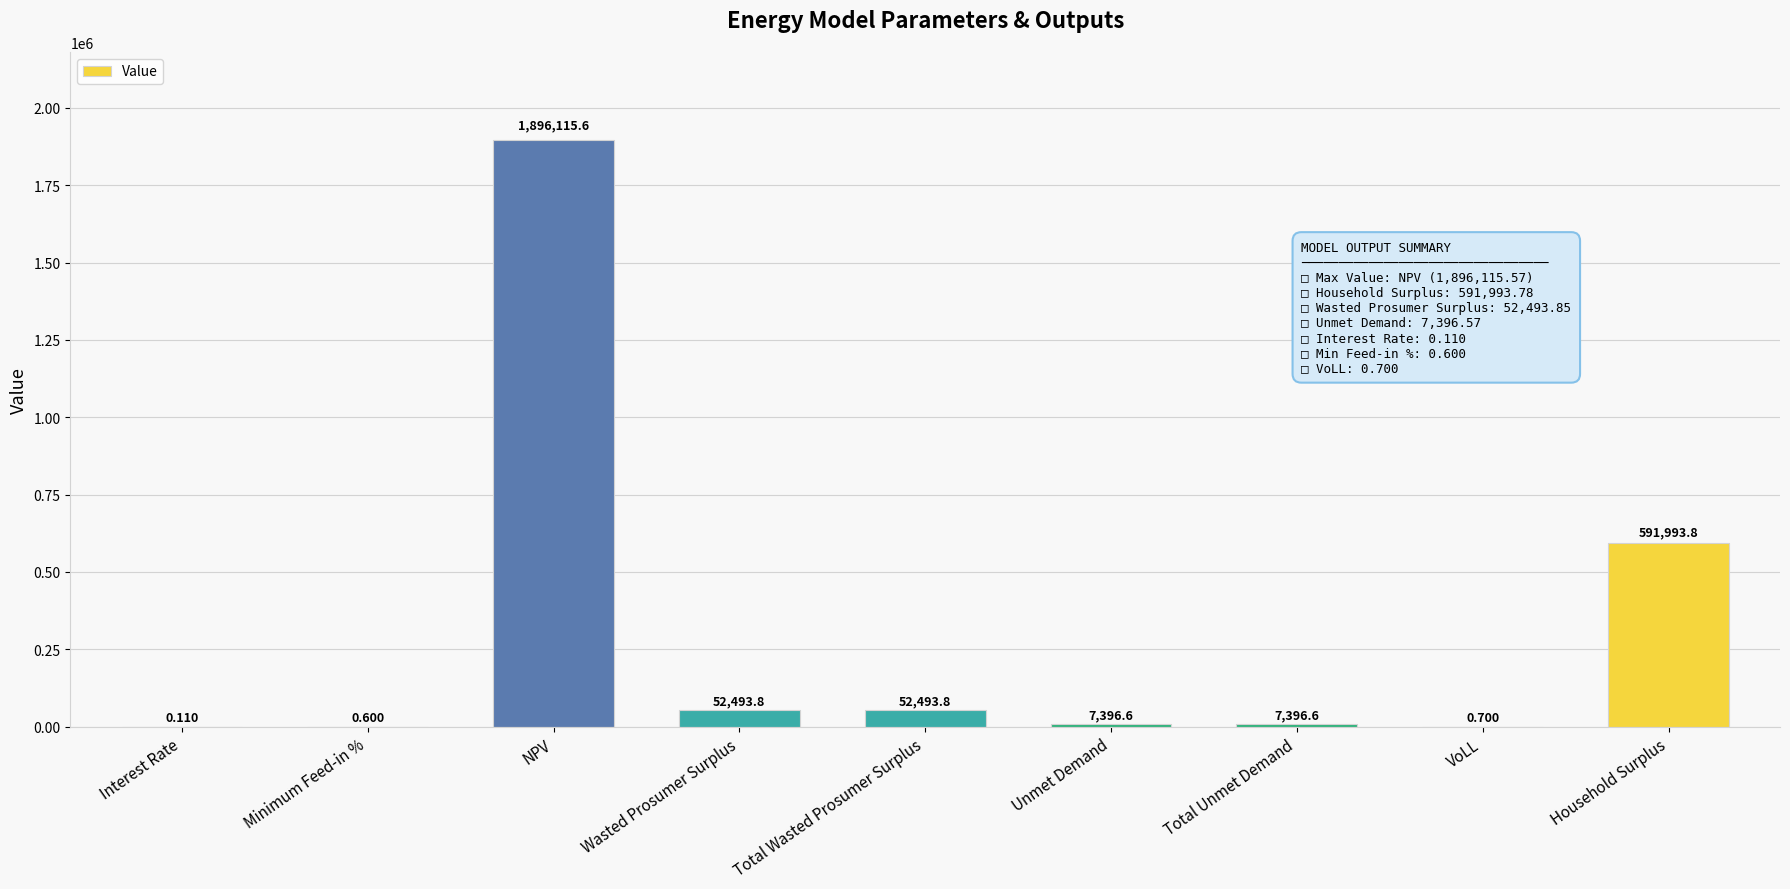

Which label corresponds to the largest value in the chart?

NPV